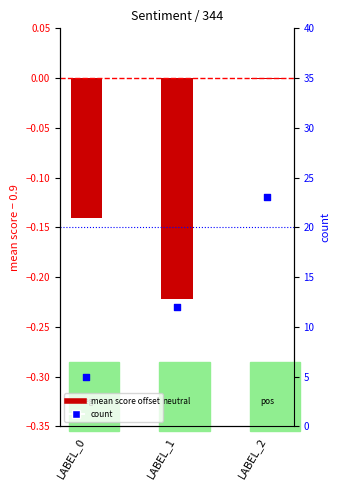

What are all the series names shown in the legend?

mean score offset, count